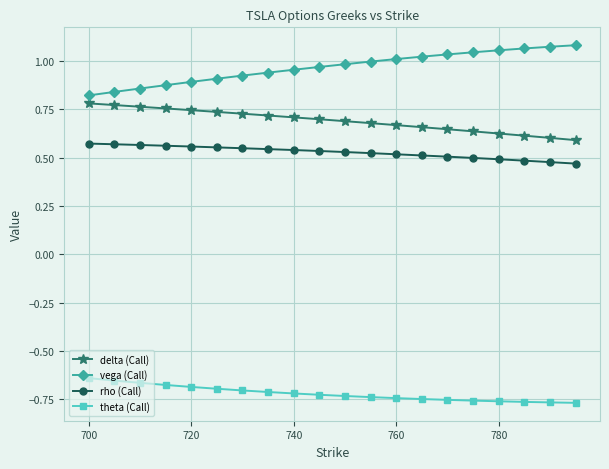

True or false: delta (Call) and theta (Call) intersect in this chart.

False